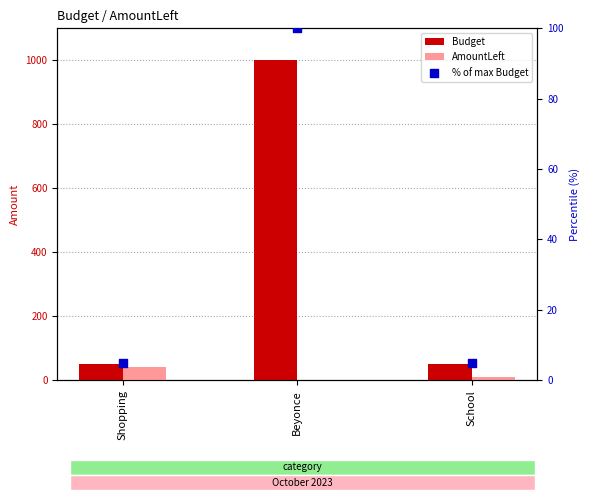

What is the total value across all series at Beyonce?

1100